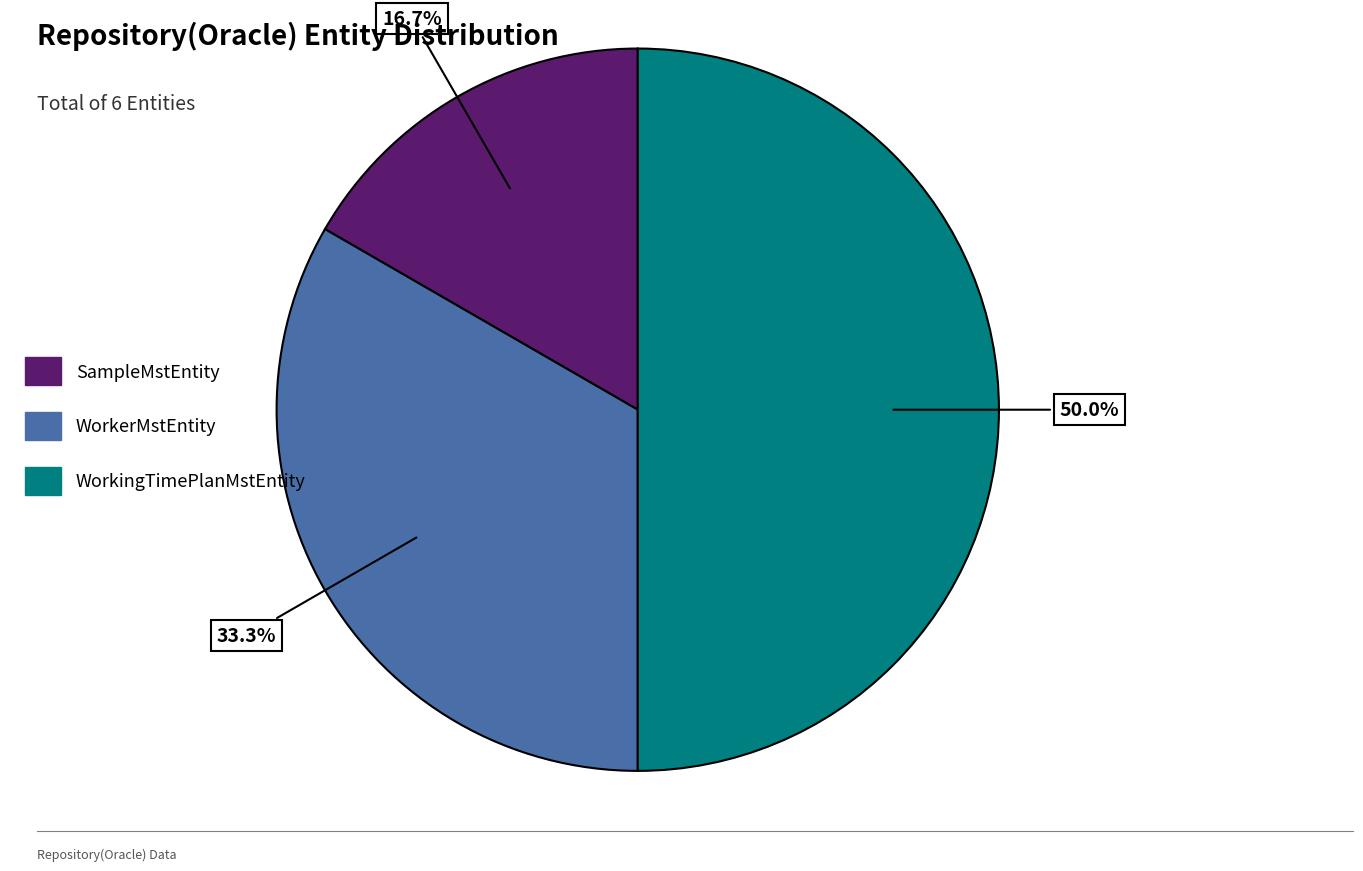

Which has a higher value, SampleMstEntity or WorkerMstEntity?

WorkerMstEntity